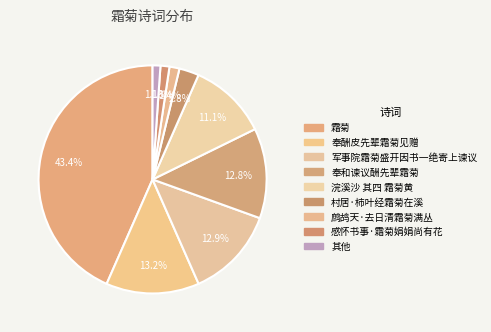

How many slices are in this pie chart?

9